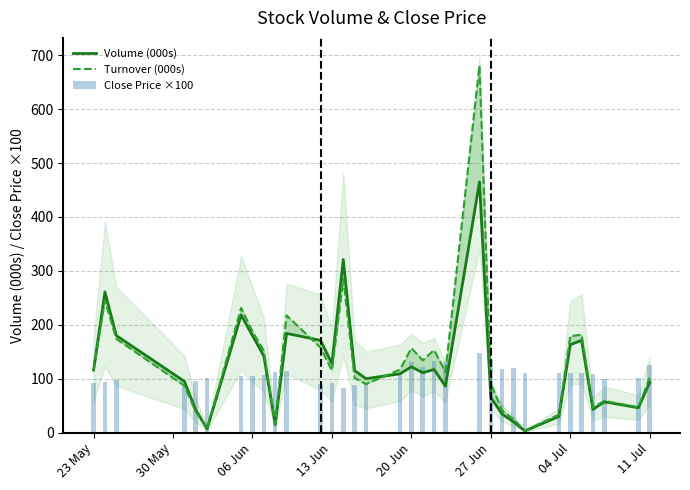

How many values in the Turnover (000s) series exceed 115?

17